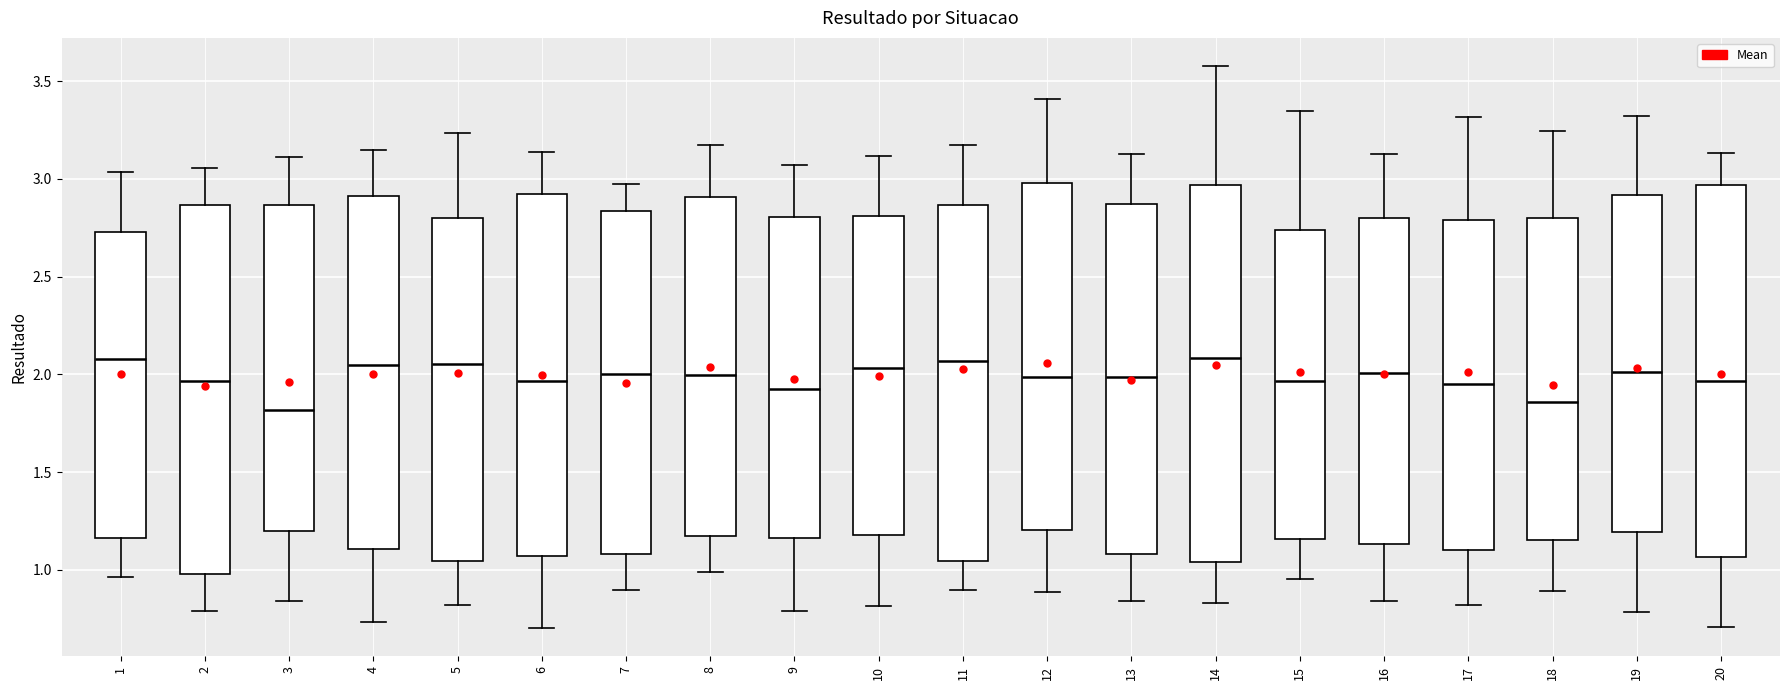

Reading left to right, read every box against the y-axis: the position of its median line, the range the box covers, and the ends of its whiskers. The values are not printed on the chart, so give them approximately, as read against the axis.

1: median 2.10, box 1.15 to 2.75, whiskers 0.95 to 3.05
2: median 1.95, box 1.00 to 2.85, whiskers 0.80 to 3.05
3: median 1.80, box 1.20 to 2.85, whiskers 0.85 to 3.10
4: median 2.05, box 1.10 to 2.90, whiskers 0.75 to 3.15
5: median 2.05, box 1.05 to 2.80, whiskers 0.80 to 3.25
6: median 1.95, box 1.05 to 2.90, whiskers 0.70 to 3.15
7: median 2.00, box 1.10 to 2.85, whiskers 0.90 to 3.00
8: median 2.00, box 1.15 to 2.90, whiskers 1.00 to 3.15
9: median 1.90, box 1.15 to 2.80, whiskers 0.80 to 3.05
10: median 2.05, box 1.20 to 2.80, whiskers 0.80 to 3.10
11: median 2.05, box 1.05 to 2.85, whiskers 0.90 to 3.15
12: median 2.00, box 1.20 to 3.00, whiskers 0.90 to 3.40
13: median 2.00, box 1.10 to 2.85, whiskers 0.85 to 3.15
14: median 2.10, box 1.05 to 2.95, whiskers 0.85 to 3.60
15: median 1.95, box 1.15 to 2.75, whiskers 0.95 to 3.35
16: median 2.00, box 1.15 to 2.80, whiskers 0.85 to 3.15
17: median 1.95, box 1.10 to 2.80, whiskers 0.80 to 3.30
18: median 1.85, box 1.15 to 2.80, whiskers 0.90 to 3.25
19: median 2.00, box 1.20 to 2.90, whiskers 0.80 to 3.30
20: median 1.95, box 1.05 to 2.95, whiskers 0.70 to 3.15